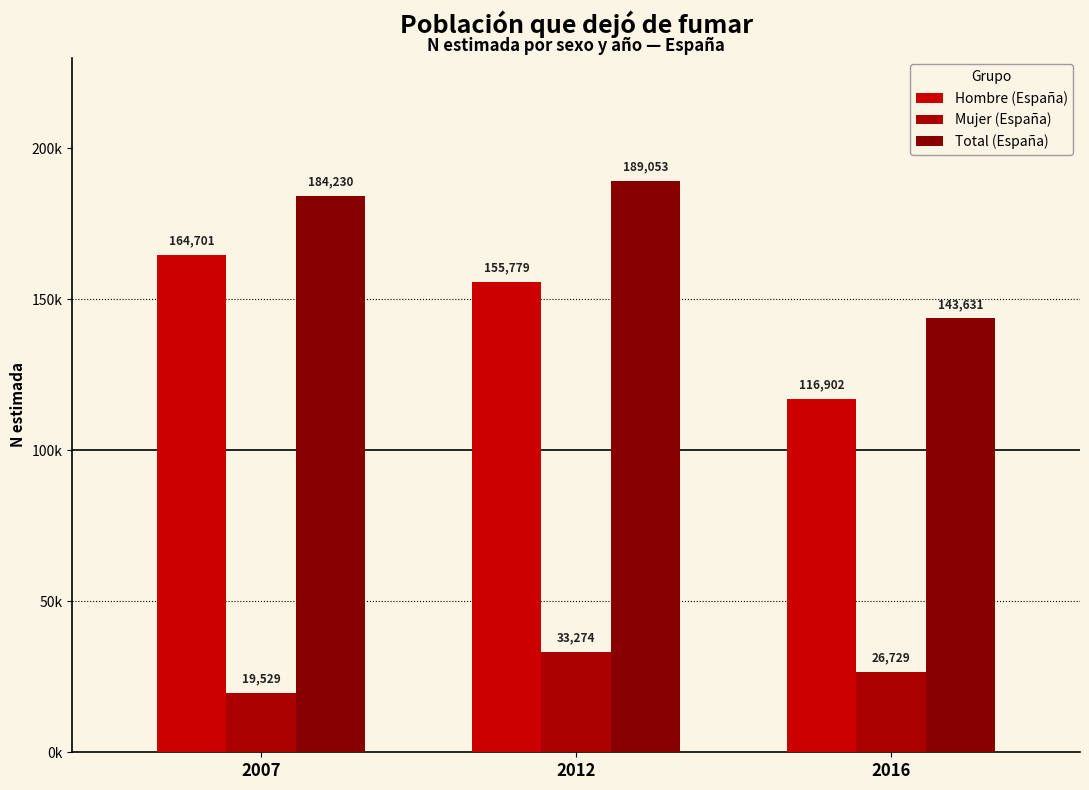

Which category has the lowest value in the Total (España) series?

2016